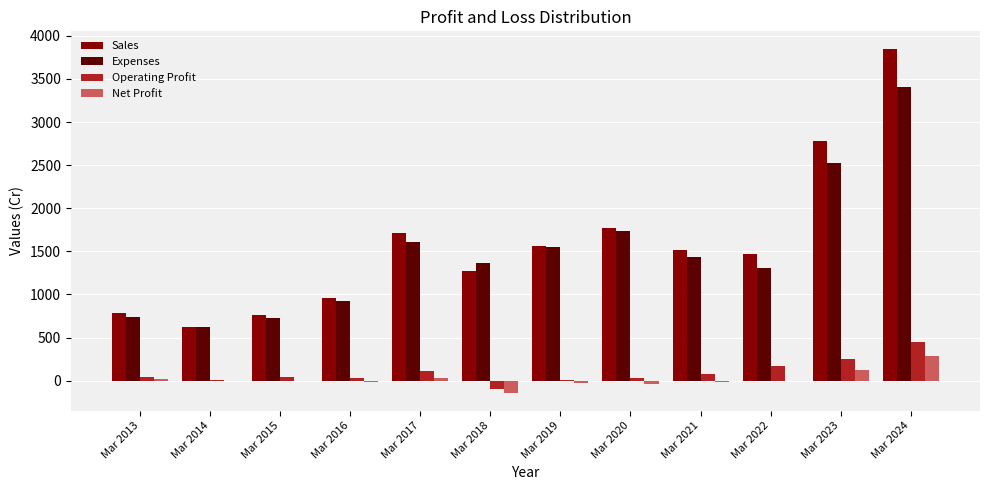

Between Mar 2014 and Mar 2020, which series saw the biggest shift?

Sales